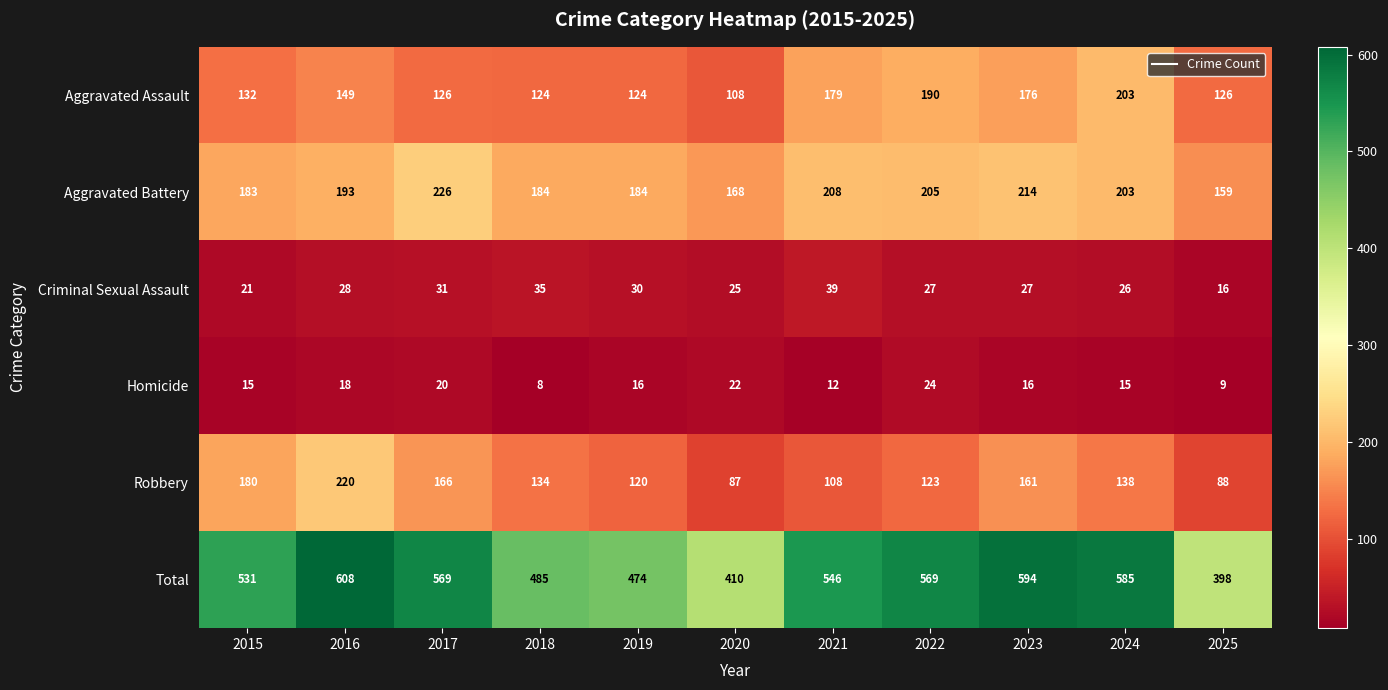

The Homicide series shows 9 at 2025. True or false?

True